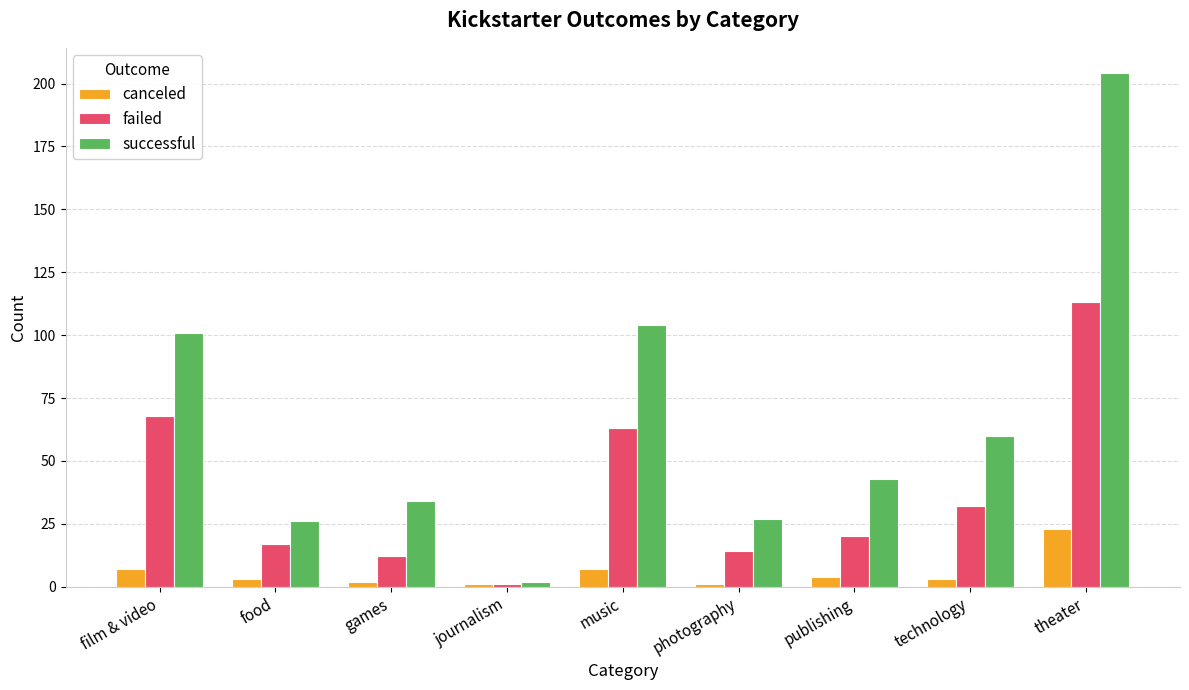

What is the difference between the highest and lowest values at photography?

26